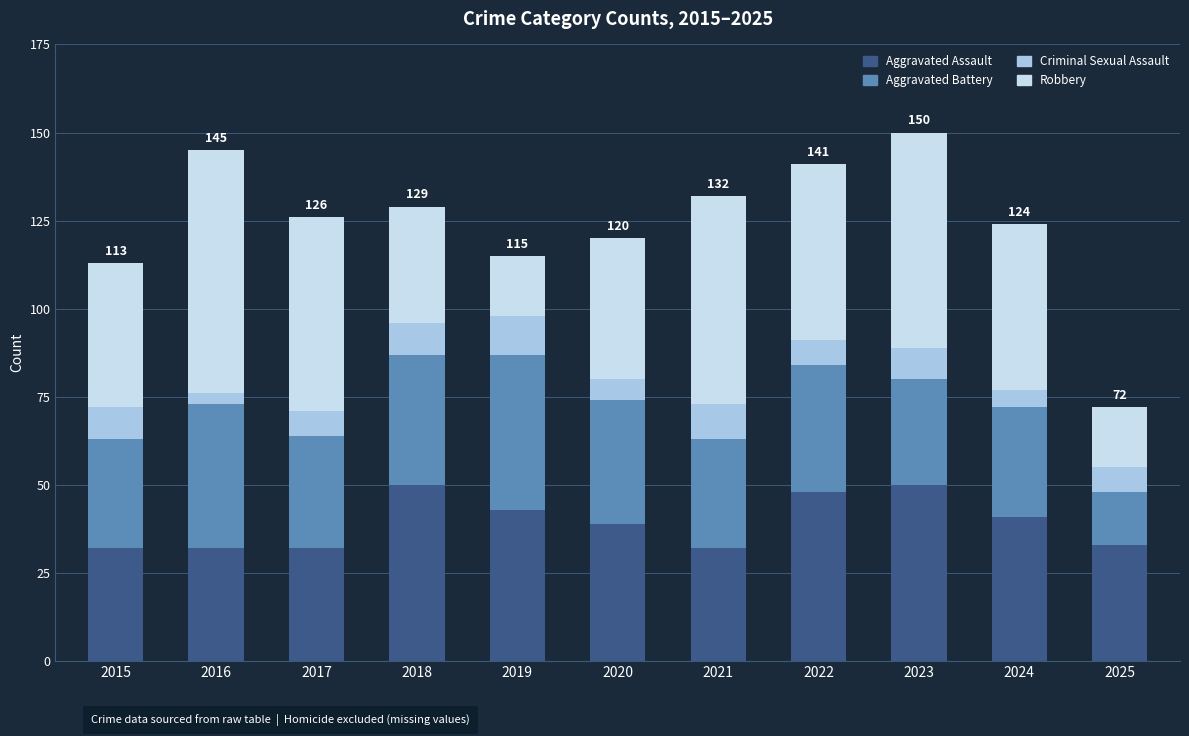

How many bars are there in total?

11